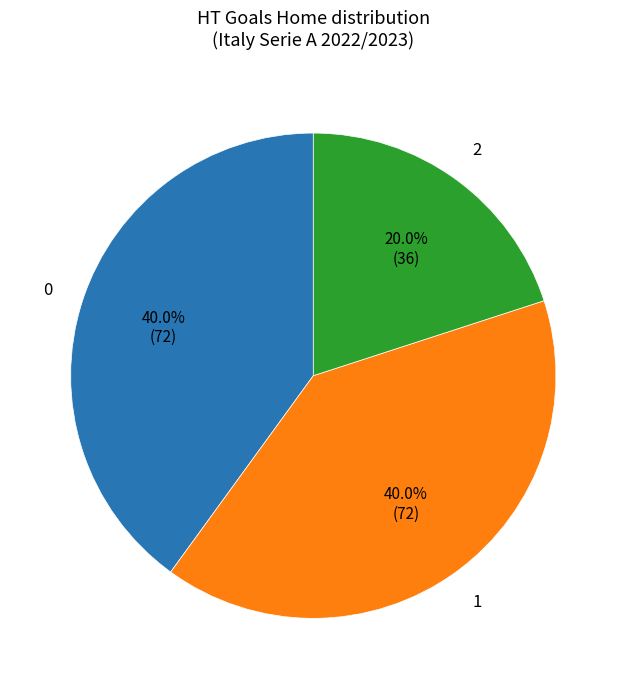

Does any single category account for the majority?

No